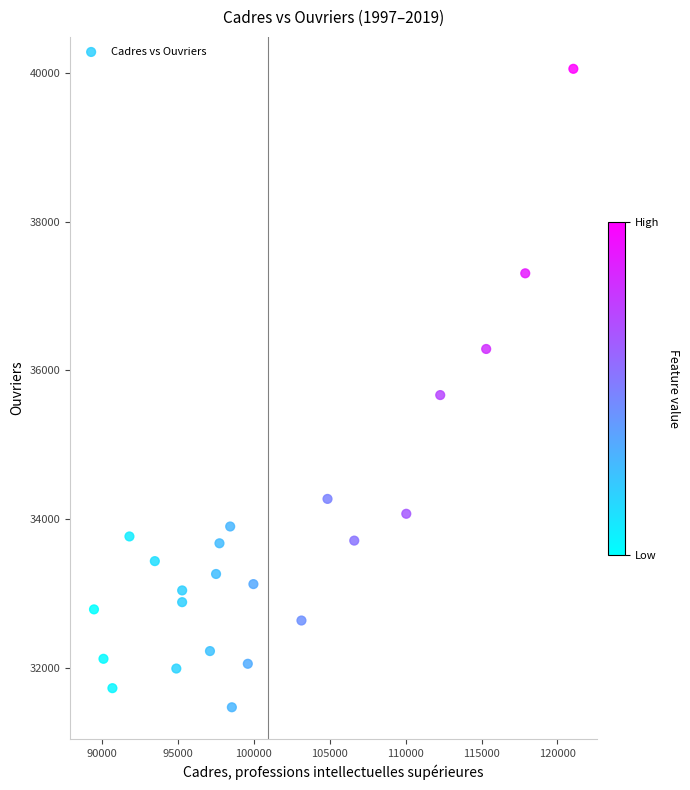

What is the range of Y values (max minus min)?

8589